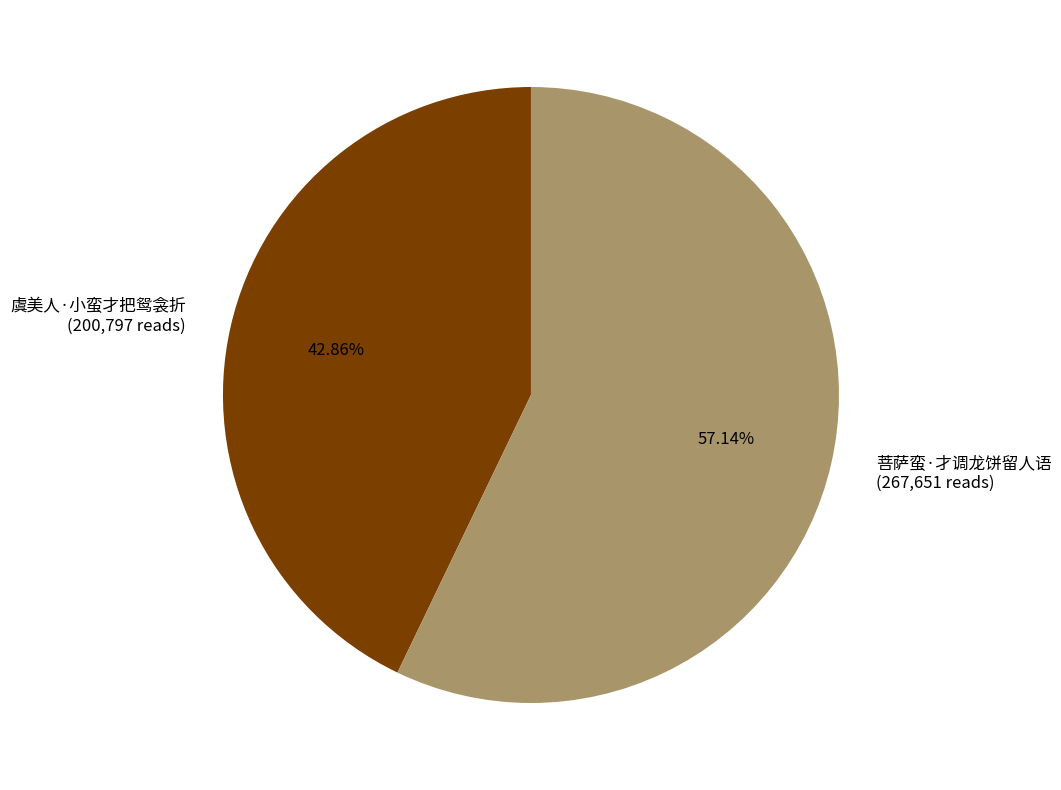

How many segments does this pie chart have?

2